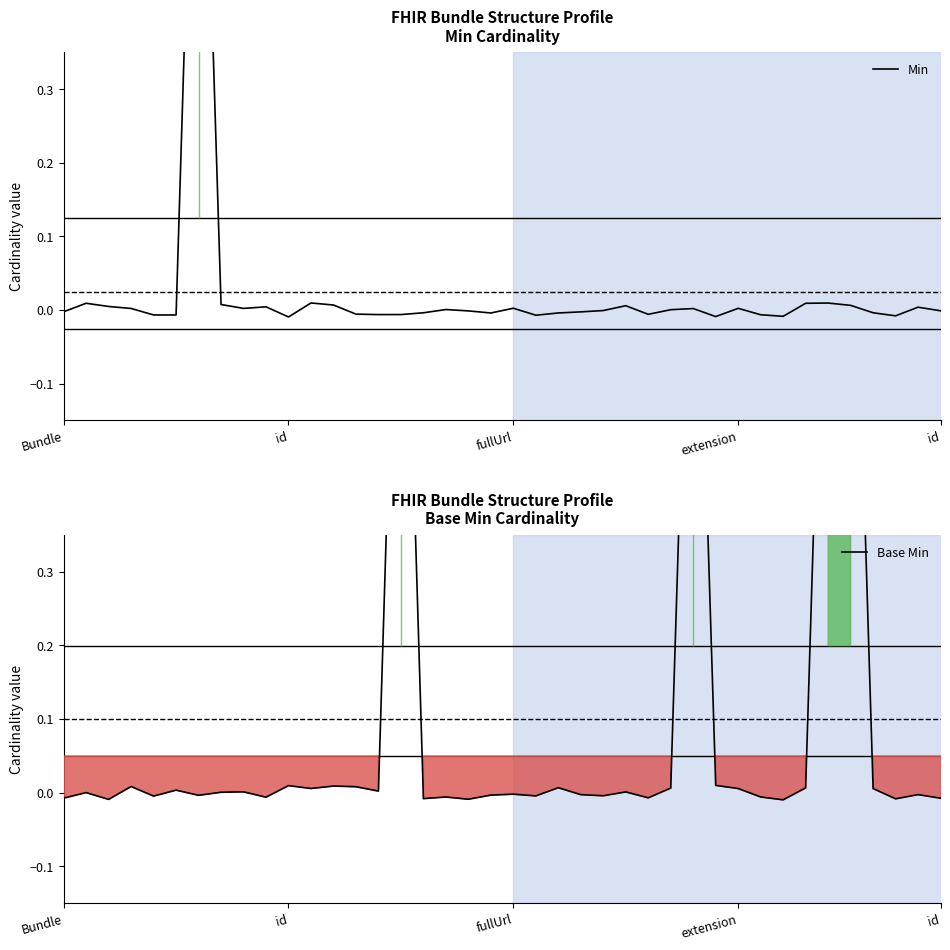

The Base Min series shows 0.0 at extension. True or false?

True